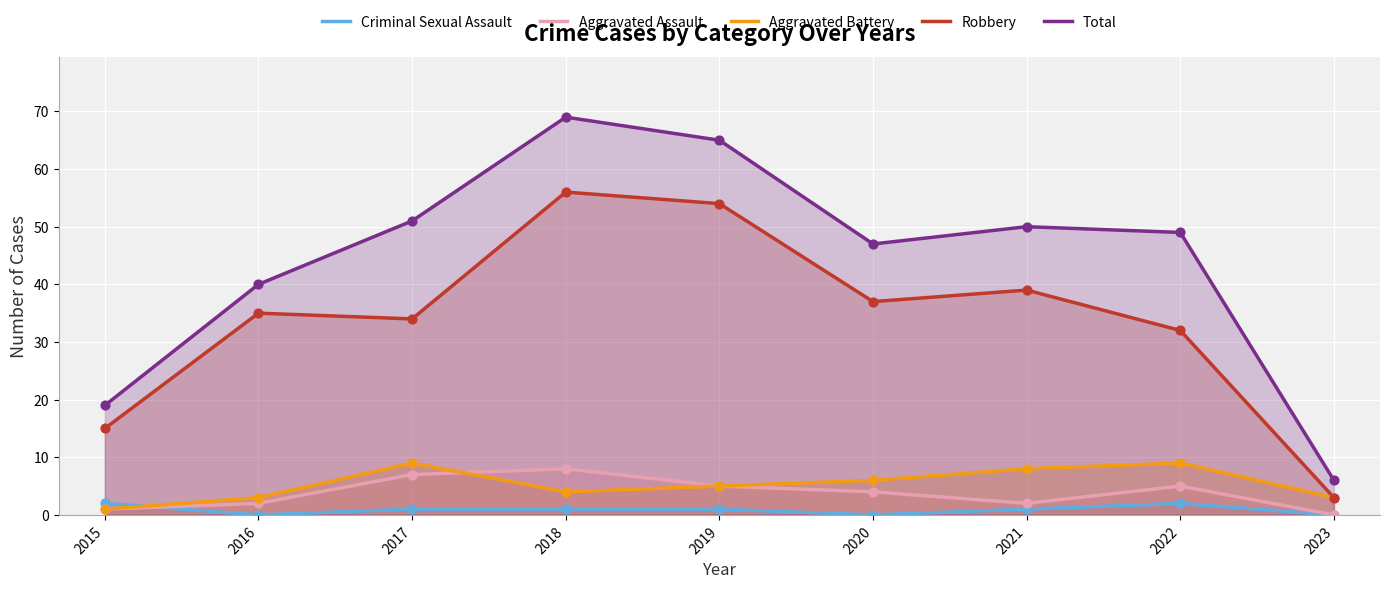

Which series reaches the maximum Y coordinate?

Total